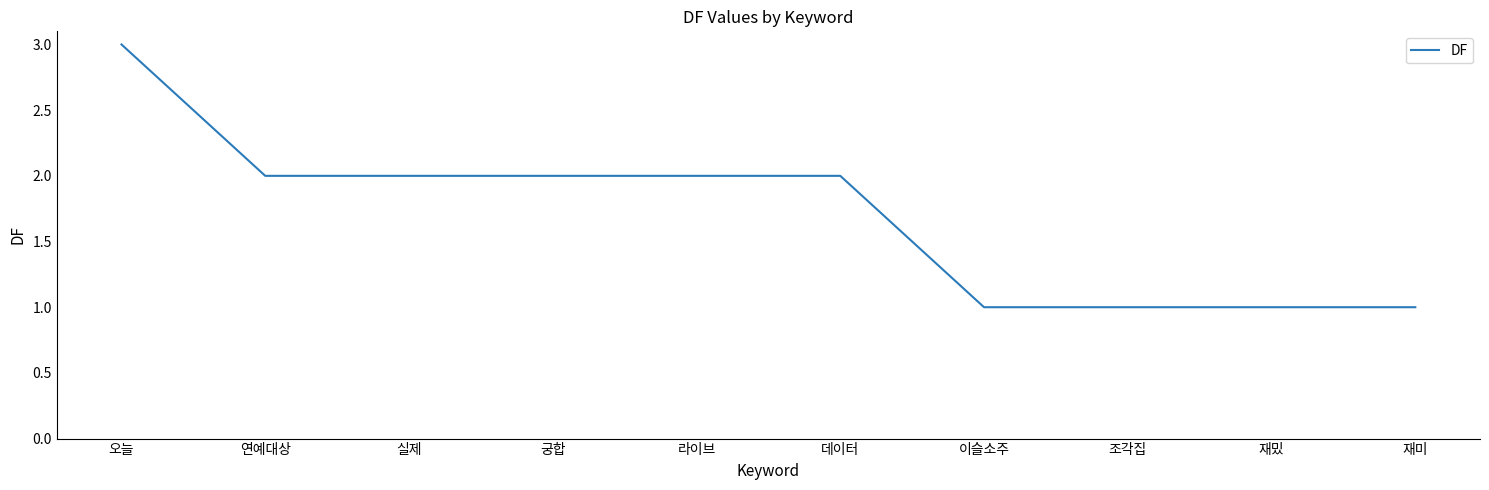

Count the values in the range 1 to 2.

9